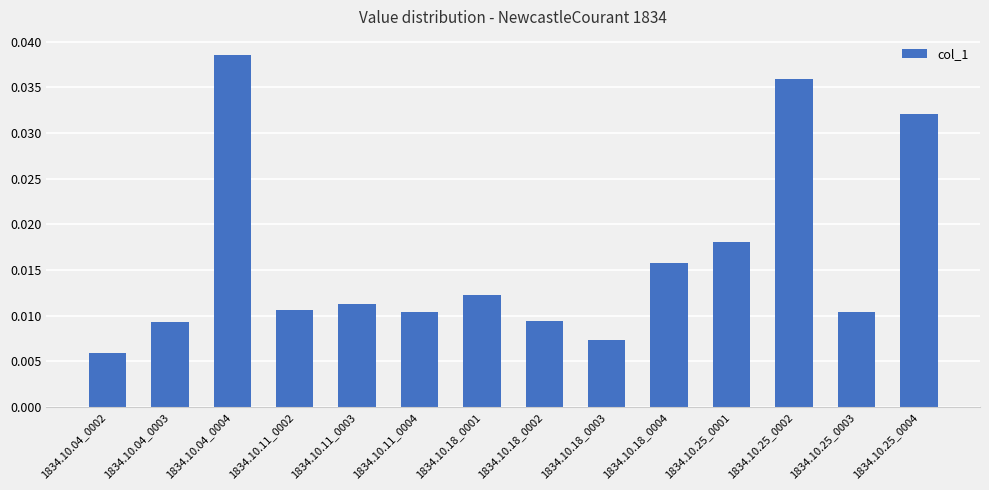

Count the values in the range 0 to 1.

14